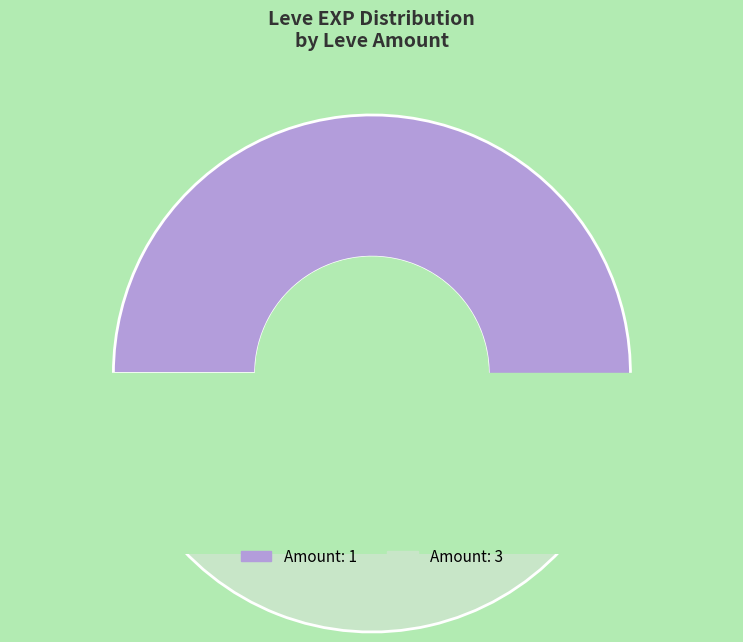

To the nearest percent, what is the difference between the largest and smallest slice percentages?

7%